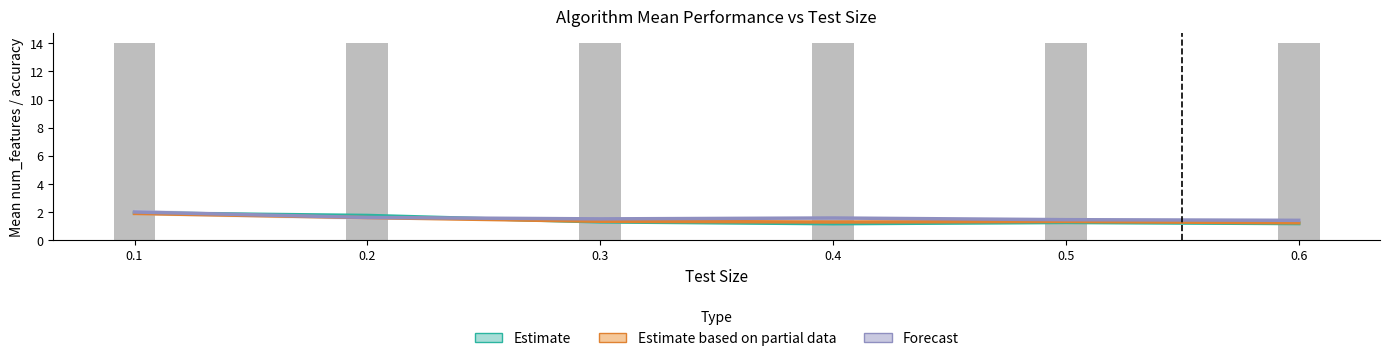

How many categories are shown in the chart?

6